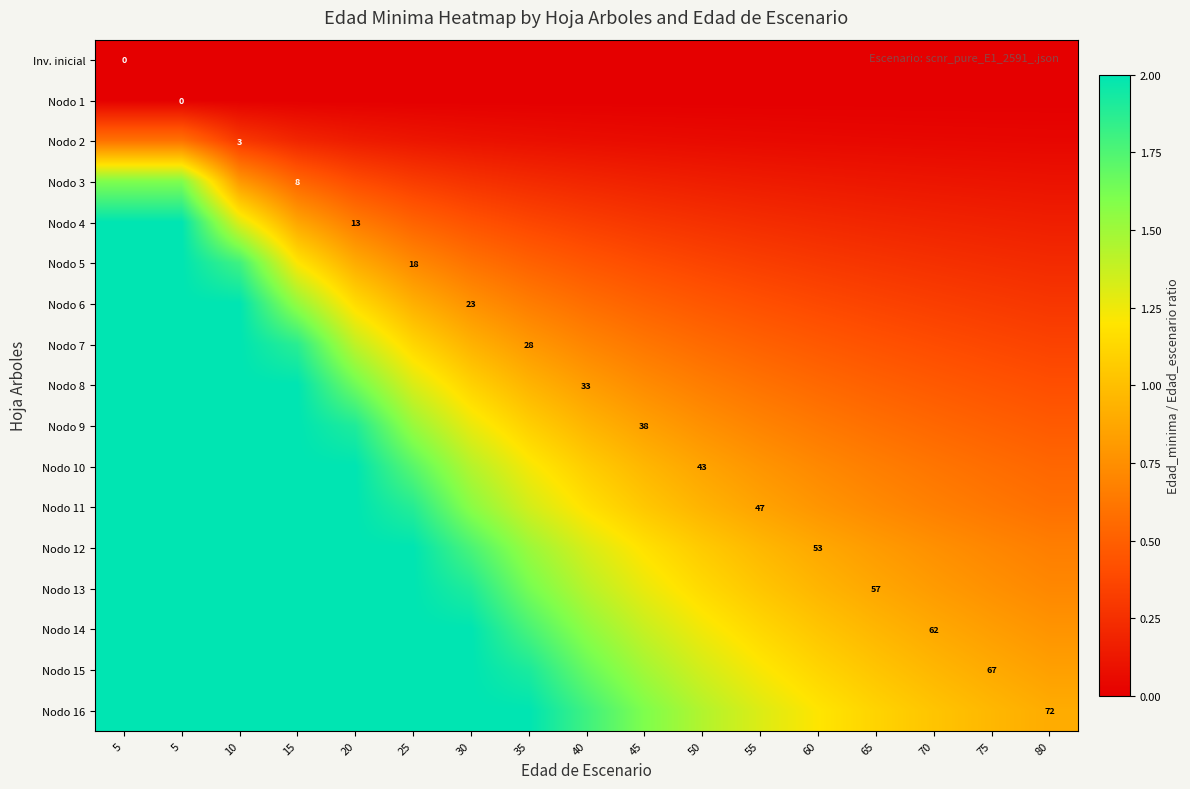

Where is Nodo 15 nearest to the value 1?

65